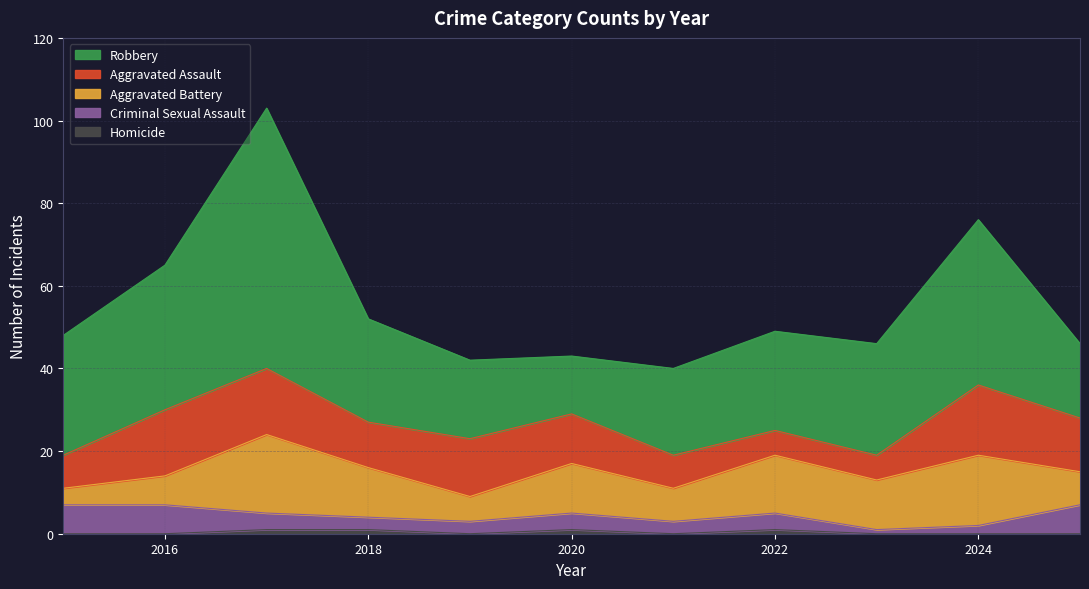

What is the approximate value of Criminal Sexual Assault at 2019?

3